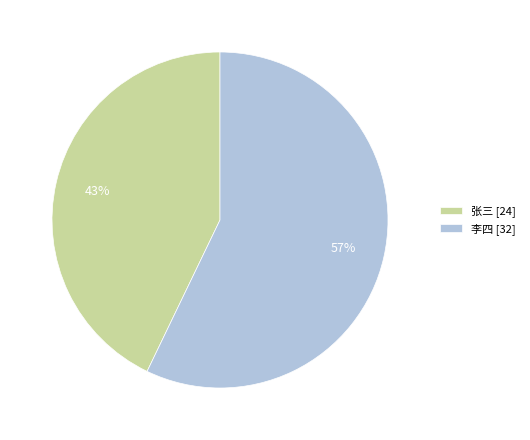

How many slices are in this pie chart?

2